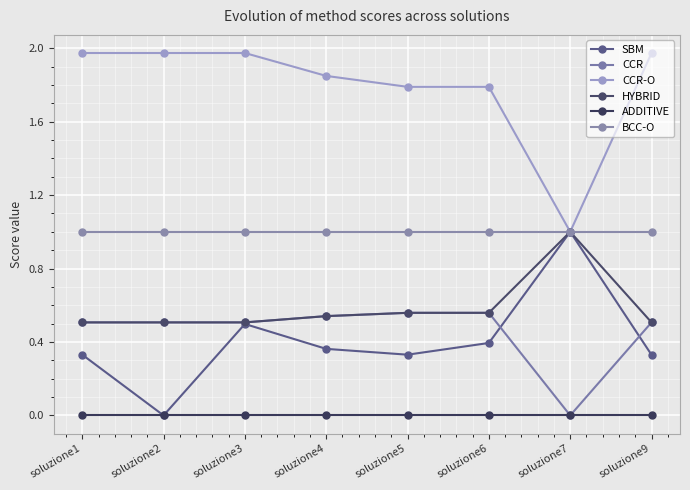

How many values in the CCR series exceed 0?

7